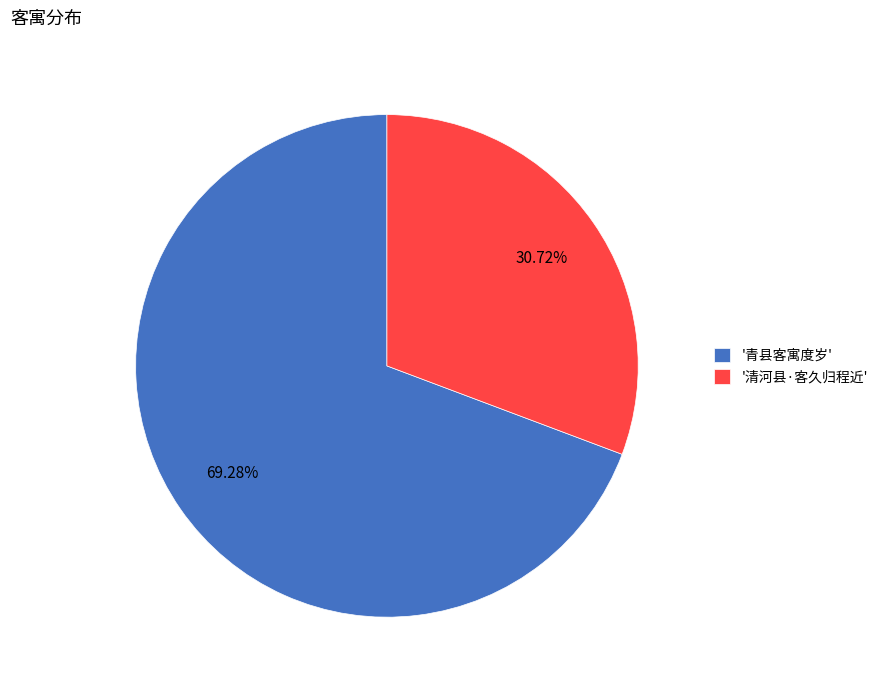

What is the smallest slice in the pie chart?

'清河县·客久归程近'